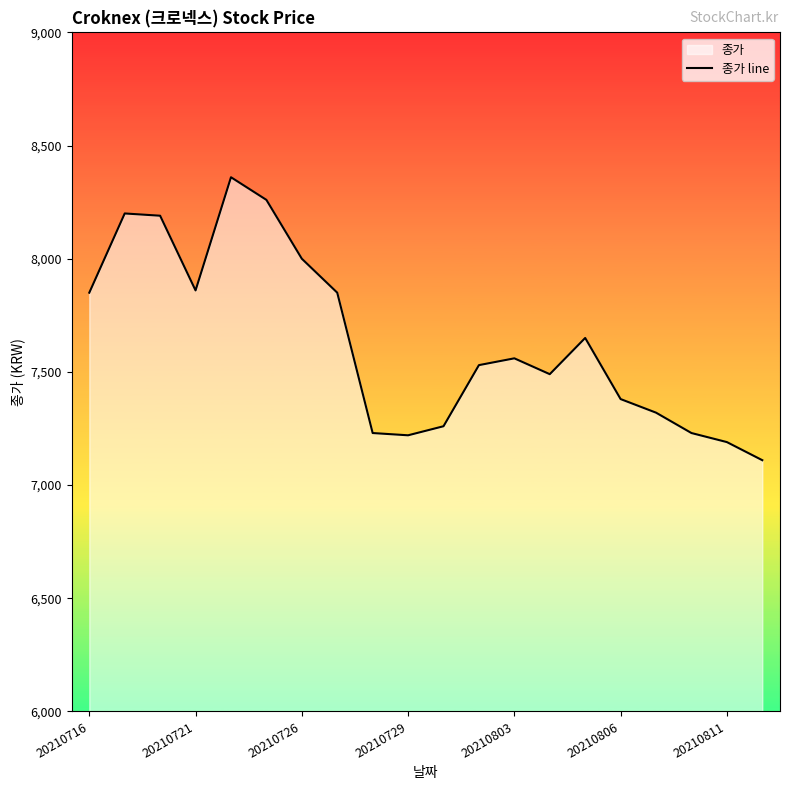

Does the chart display data point markers on the line(s)?

No